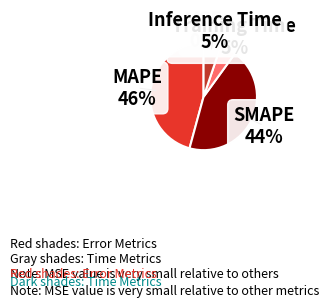

Do Training Time and Inference Time together represent more than half of the pie?

No